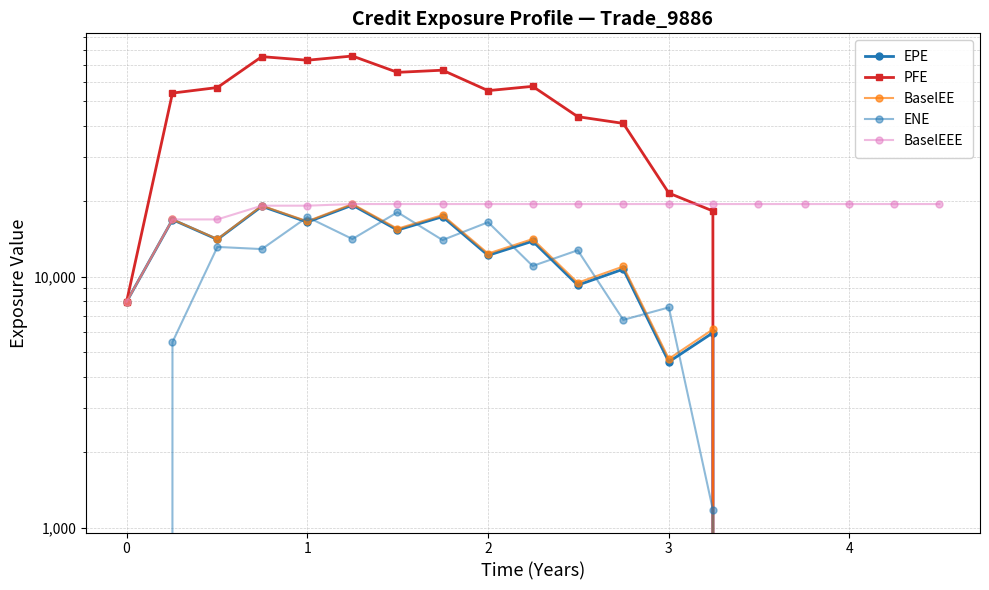

True or false: EPE and BaselEEE intersect in this chart.

False